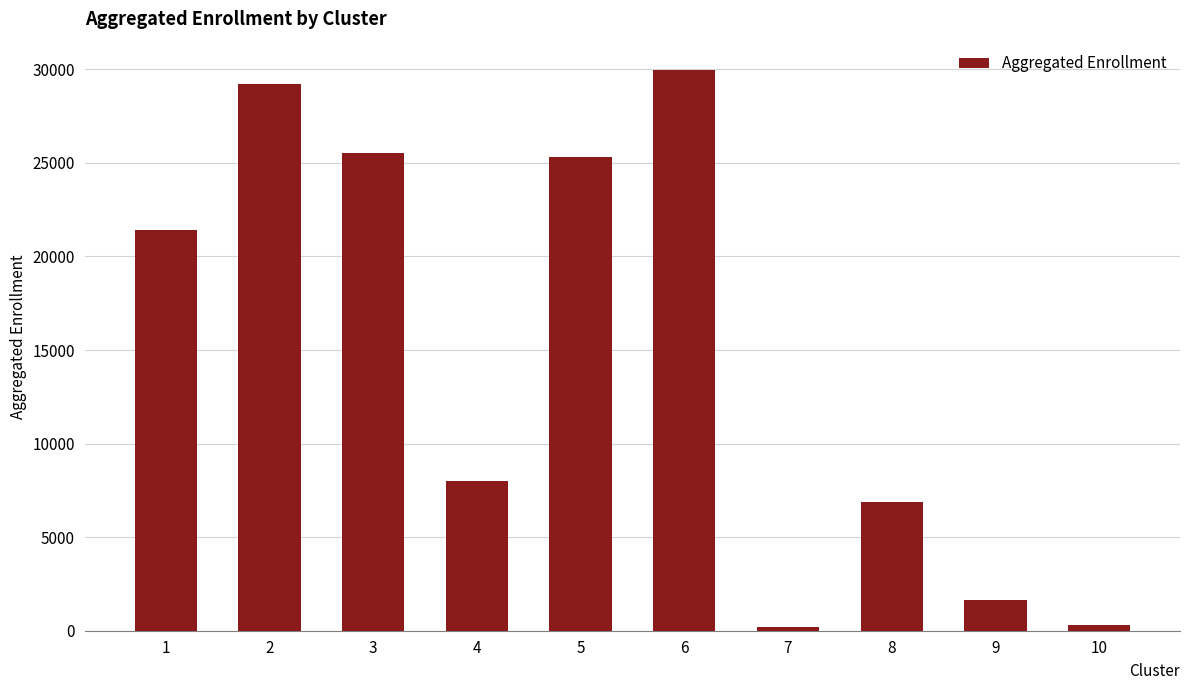

Read the value at 10, to the nearest 50.

300